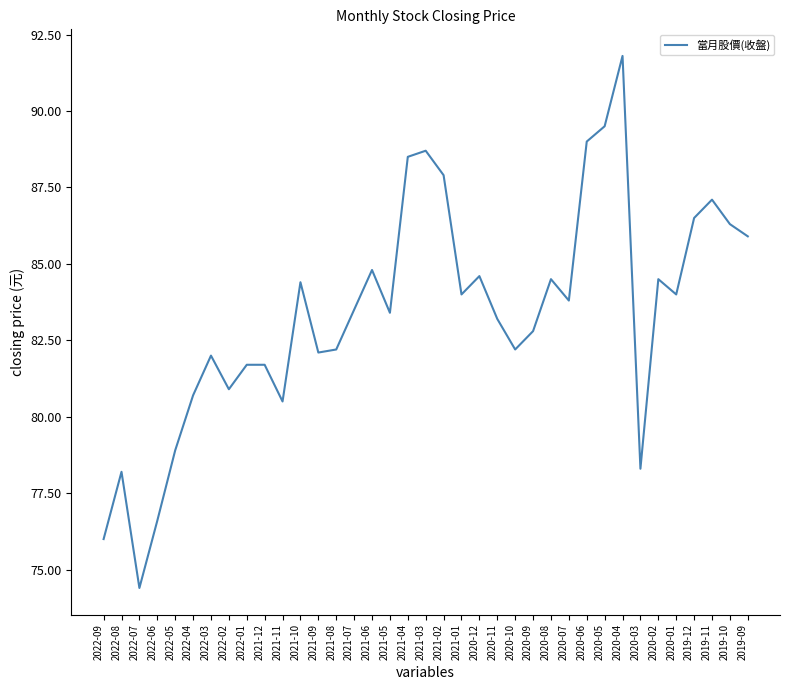

At which category does the data reach its first local valley?

2022-07